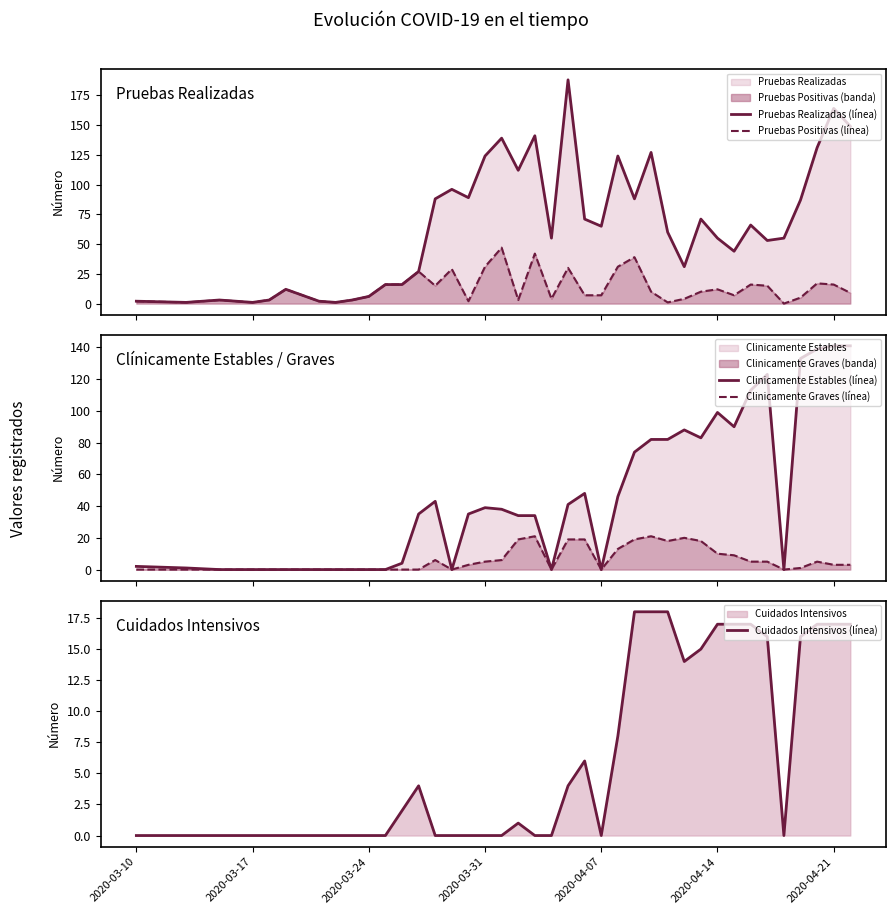

Rank the series by their maximum value, from lowest to highest.

Cuidados Intensivos (línea), Clinicamente Graves (línea), Pruebas Positivas (línea), Clinicamente Estables (línea), Pruebas Realizadas (línea)